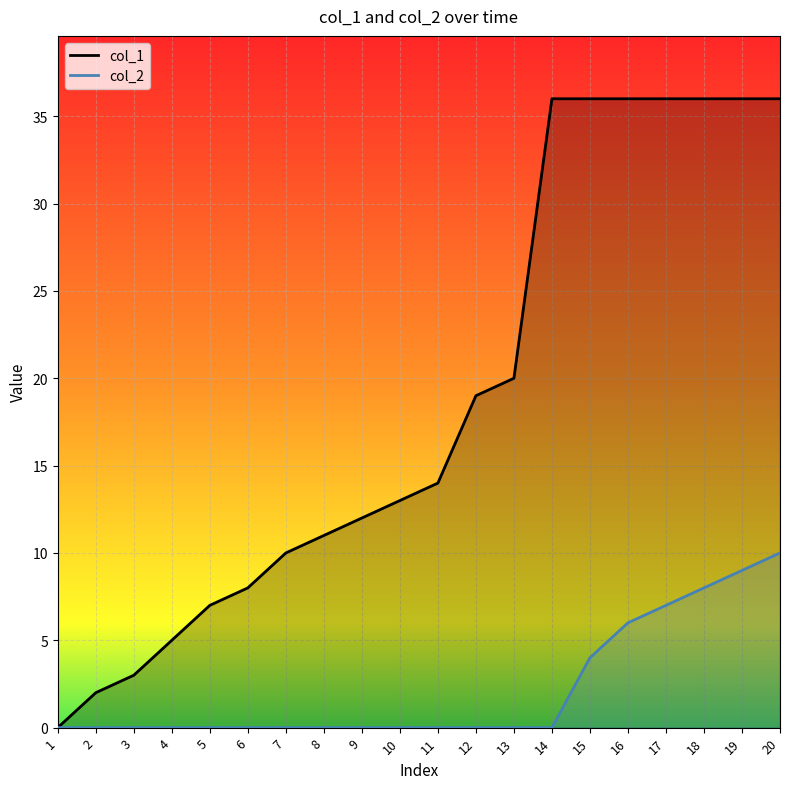

List the labels in order of col_1 value, largest first.

14, 15, 16, 17, 18, 19, 20, 13, 12, 11, 10, 9, 8, 7, 6, 5, 4, 3, 2, 1